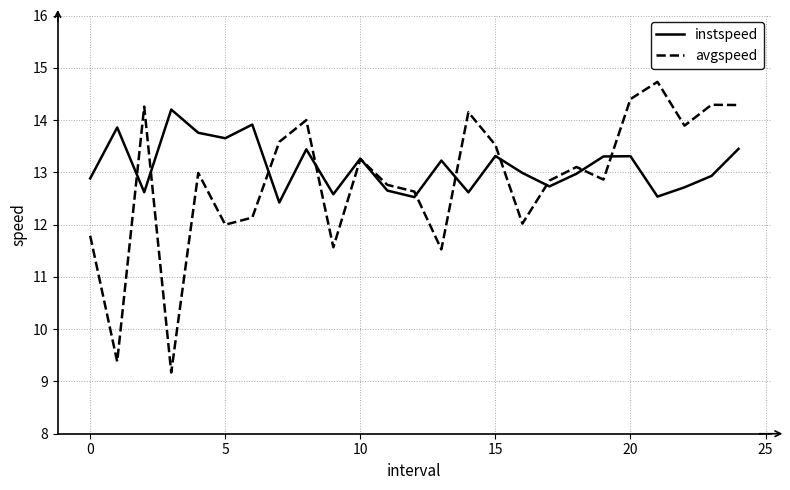

What is the maximum value for instspeed?

14.2